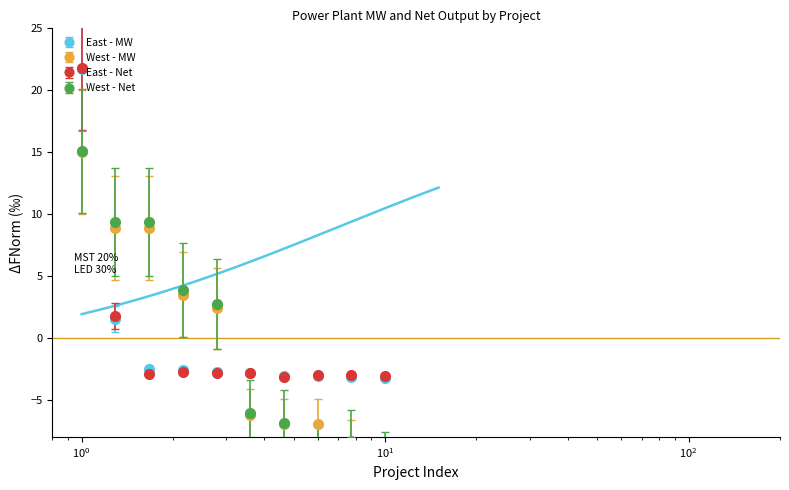

True or false: West - MW and West - Net cross at least once.

True